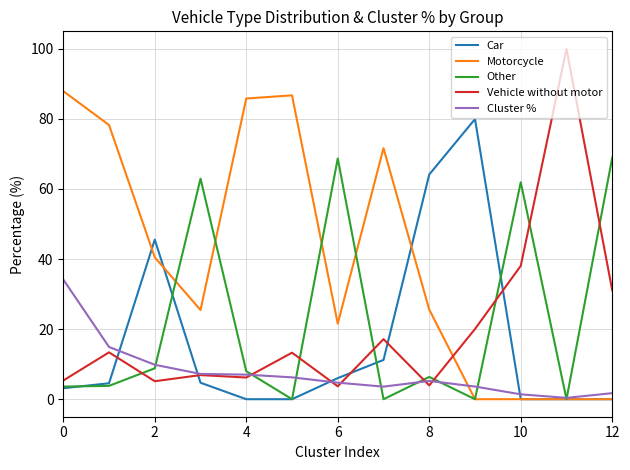

Which series has the largest range (max minus min)?

Vehicle without motor